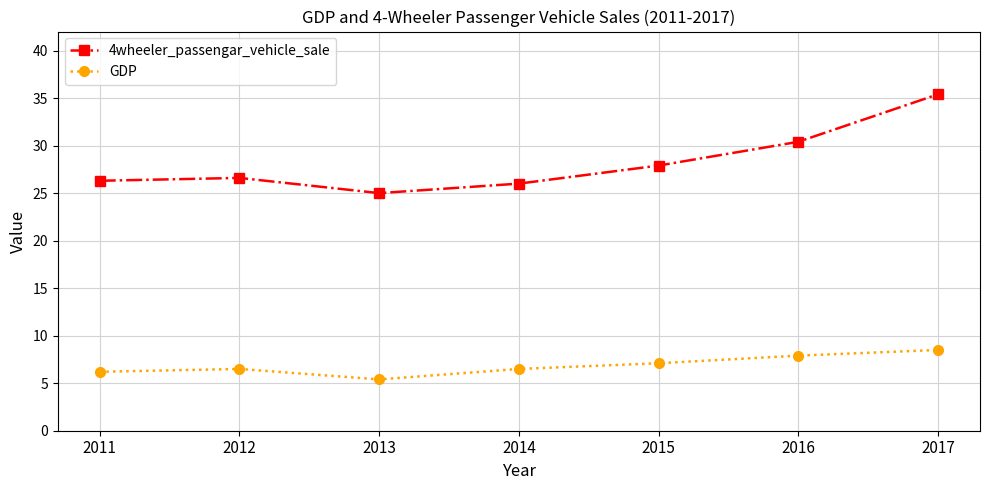

What is the difference between the maximum and minimum values in the GDP series?

3.1